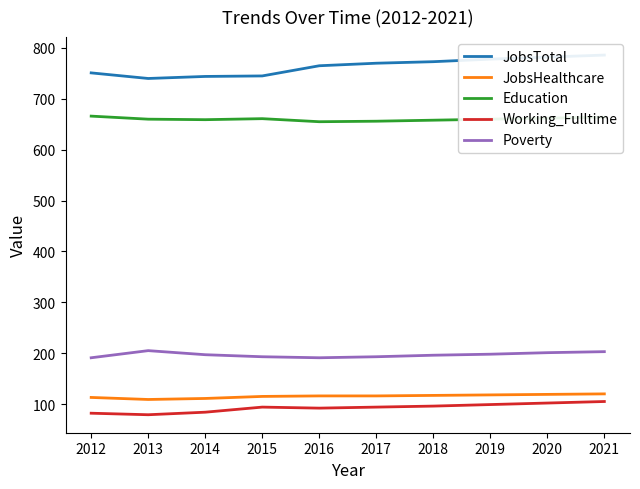

What is the difference between the maximum and minimum values in the Poverty series?

14